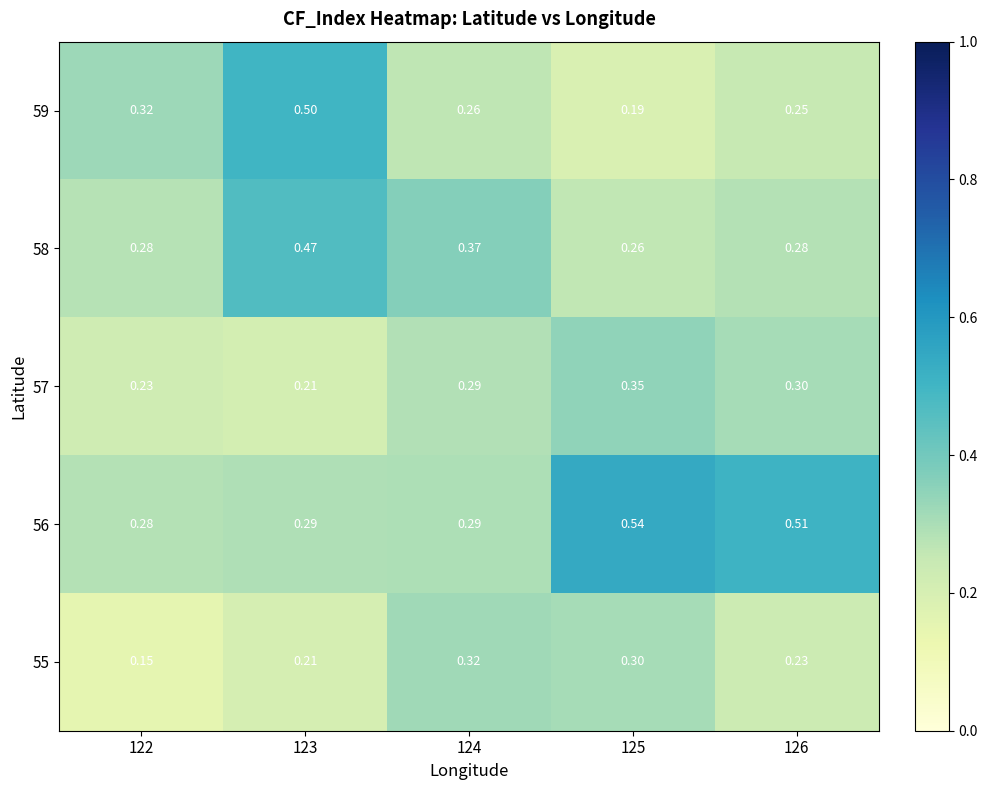

Reading left to right, what are all the values shown in this chart?

59: 122=0.3	123=0.5	124=0.3	125=0.2	126=0.2
58: 122=0.3	123=0.5	124=0.4	125=0.3	126=0.3
57: 122=0.2	123=0.2	124=0.3	125=0.3	126=0.3
56: 122=0.3	123=0.3	124=0.3	125=0.5	126=0.5
55: 122=0.1	123=0.2	124=0.3	125=0.3	126=0.2